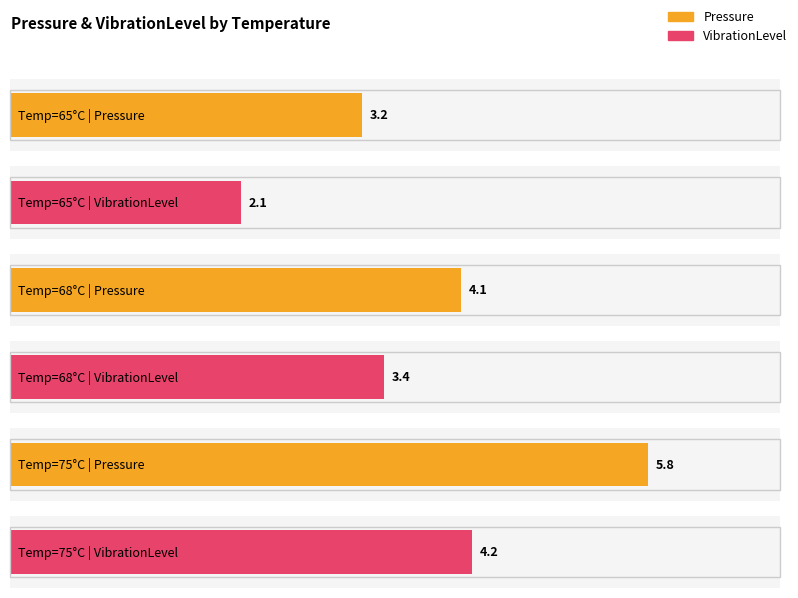

True or false: VibrationLevel has a value of 2.0 at 75.

False